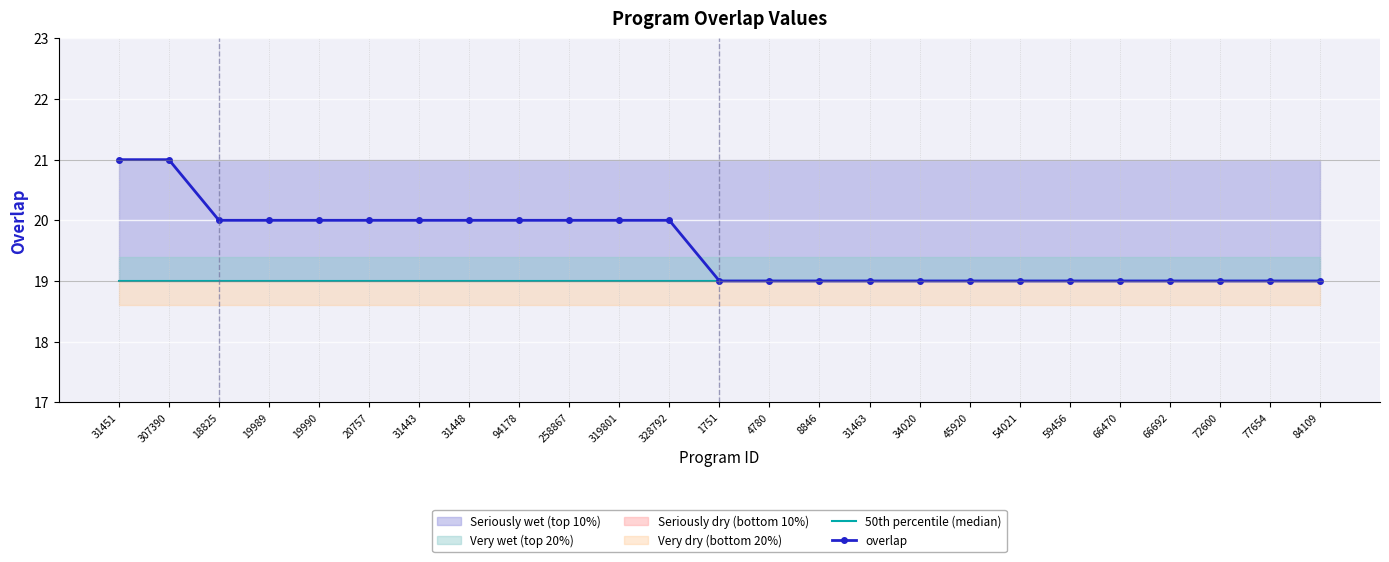

What is the label of the 12th point from the right?

4780